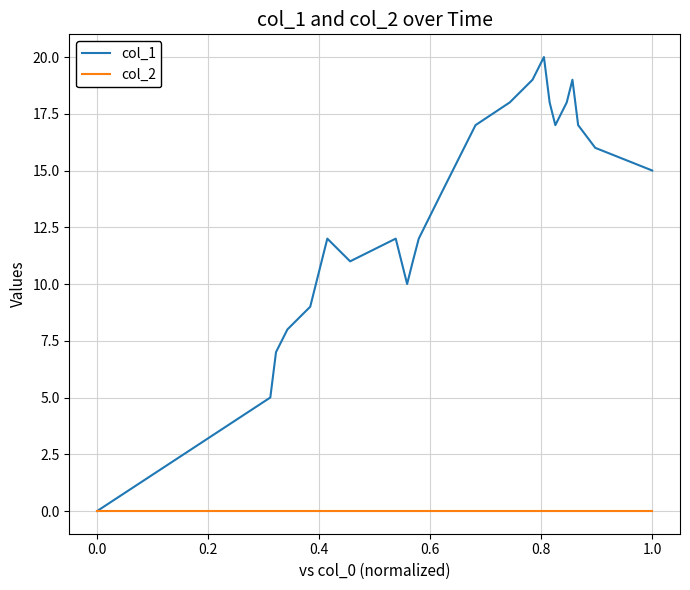

List the series in order of their peak value, lowest first.

col_2, col_1